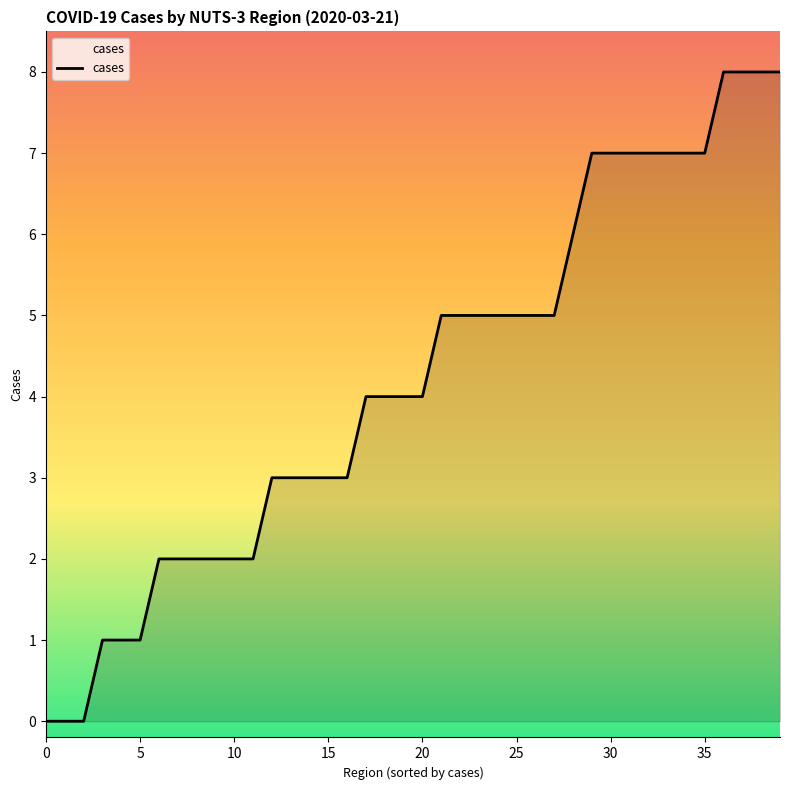

What is the maximum value shown in the chart?

8